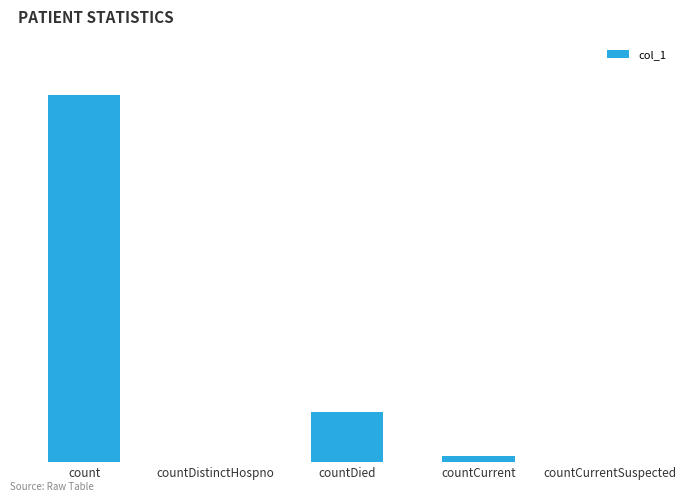

Are the bars horizontal?

No